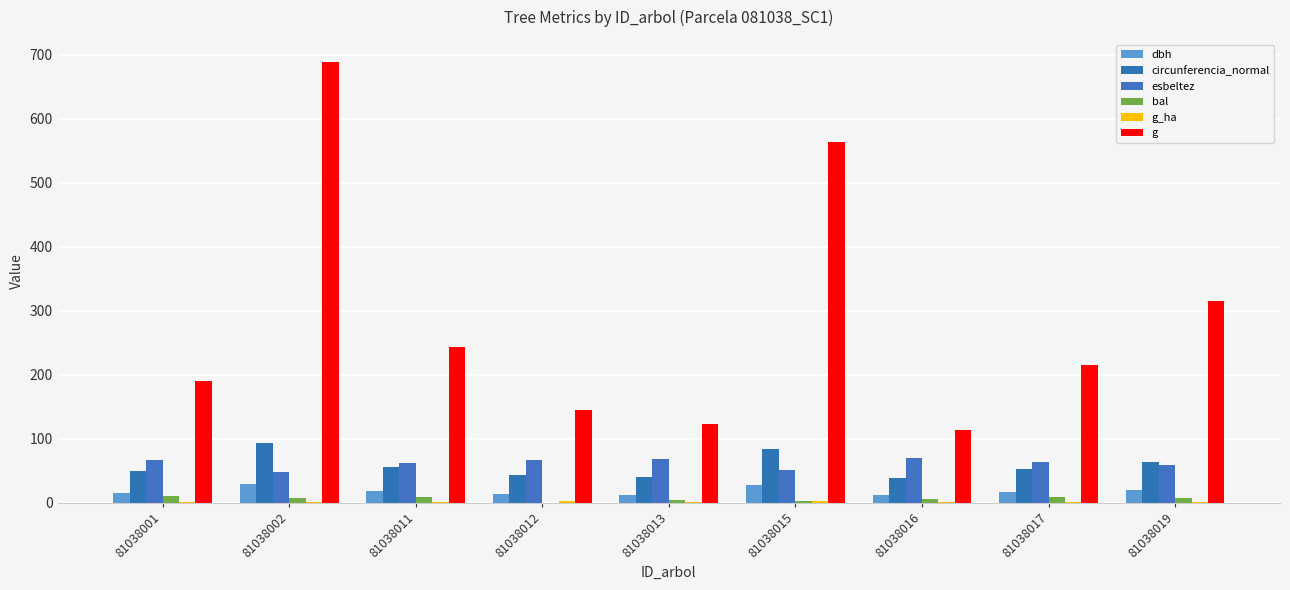

Between 81038001 and 81038013, which series saw the biggest shift?

g